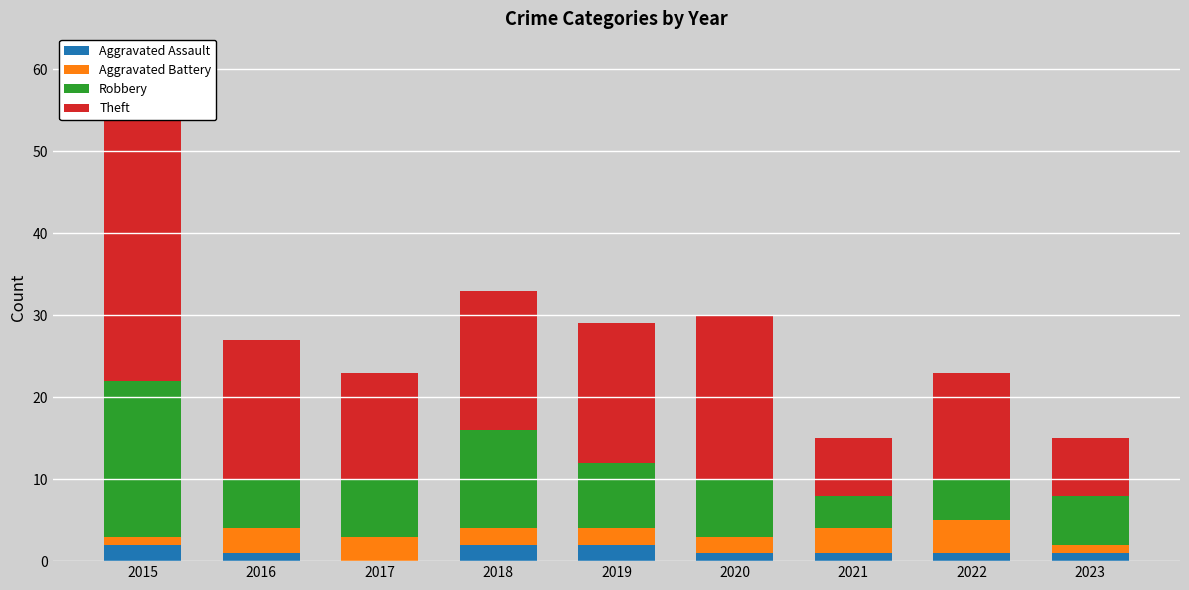

What are all the series names shown in the legend?

Aggravated Assault, Aggravated Battery, Robbery, Theft